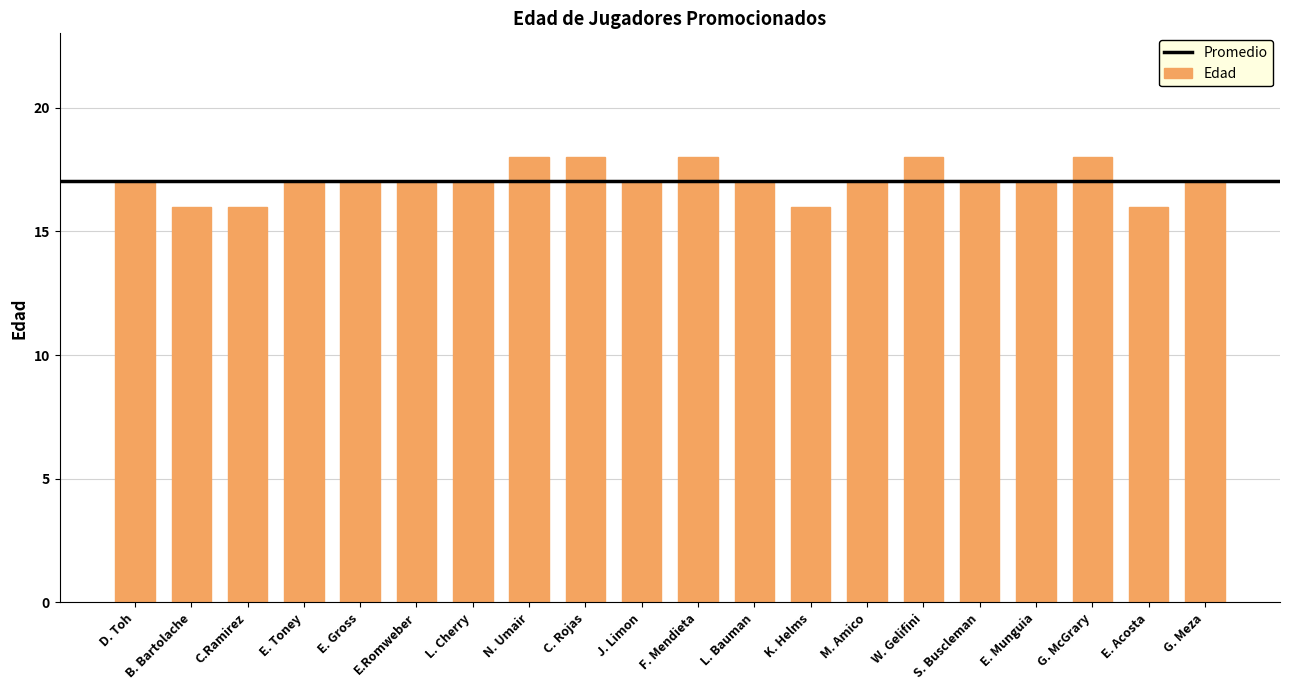

What is the minimum value shown in the chart?

16